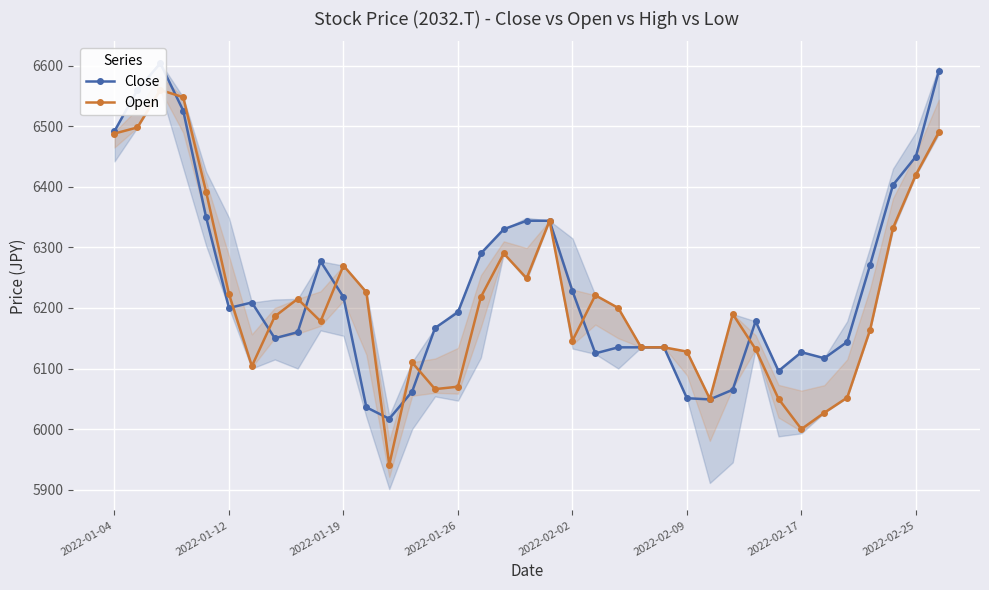

List the series in order of their overall mean, highest first.

Close, Open